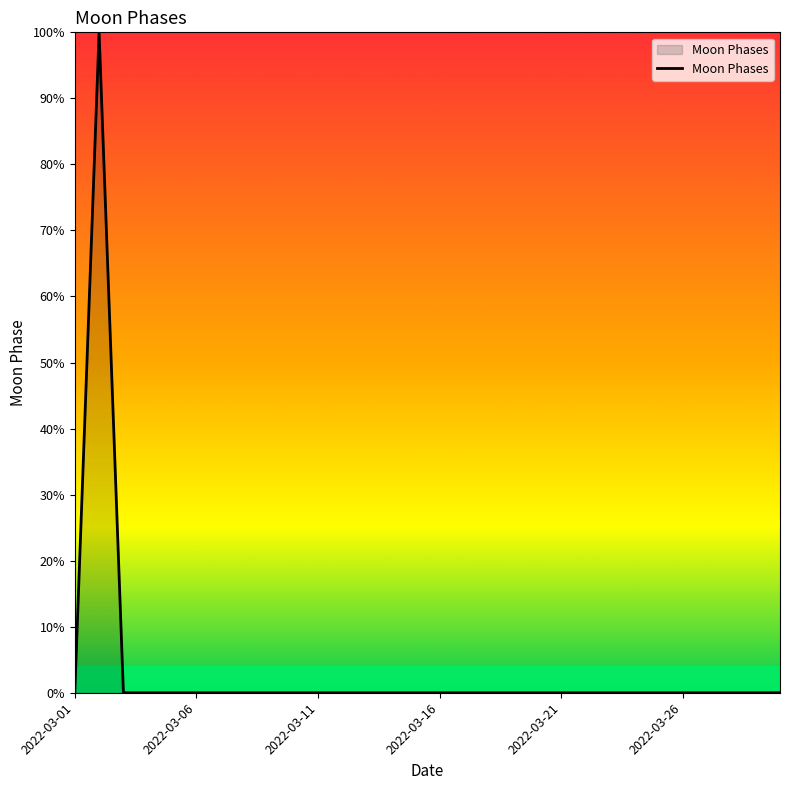

What is the difference between the maximum and minimum values?

100